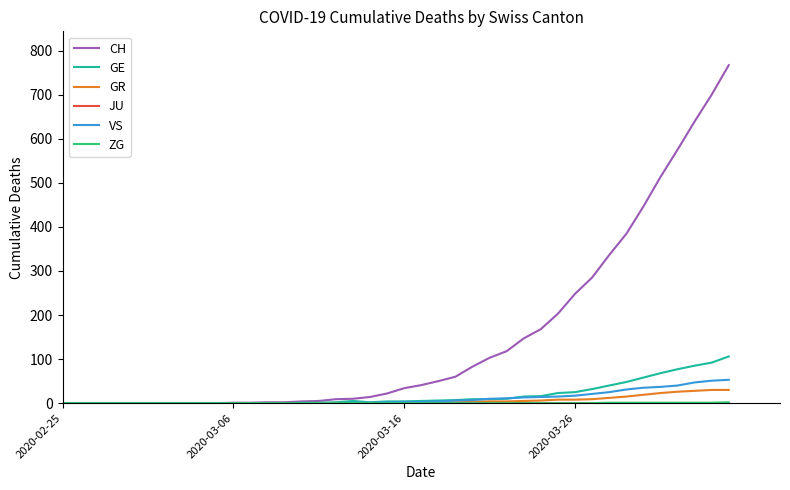

Which series has the largest total across all categories?

CH